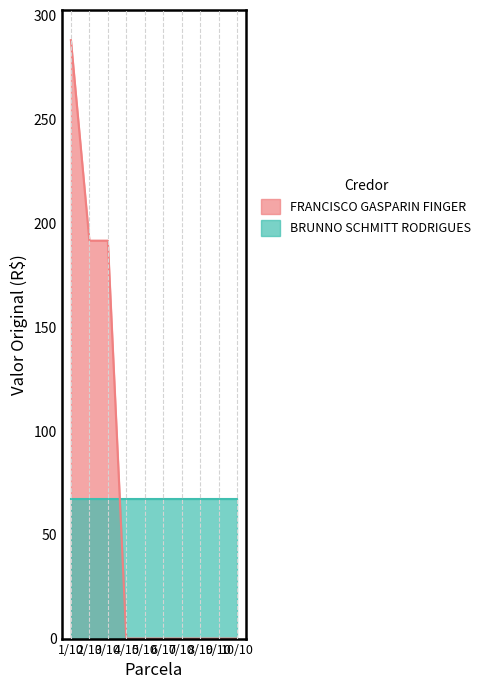

What is the label of the 5th point from the right?

6/10